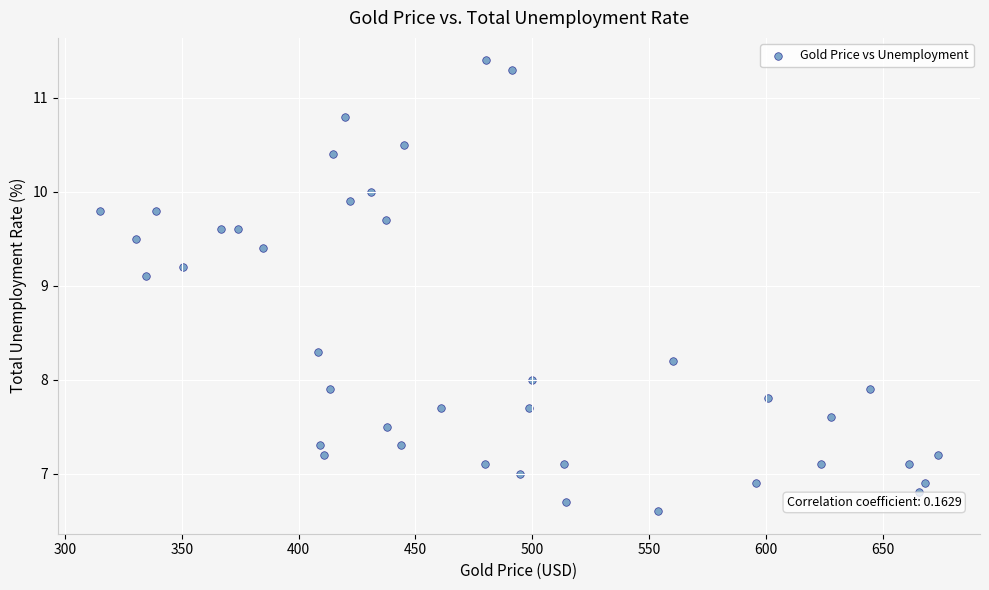

What is the range of X values (max minus min)?

358.6